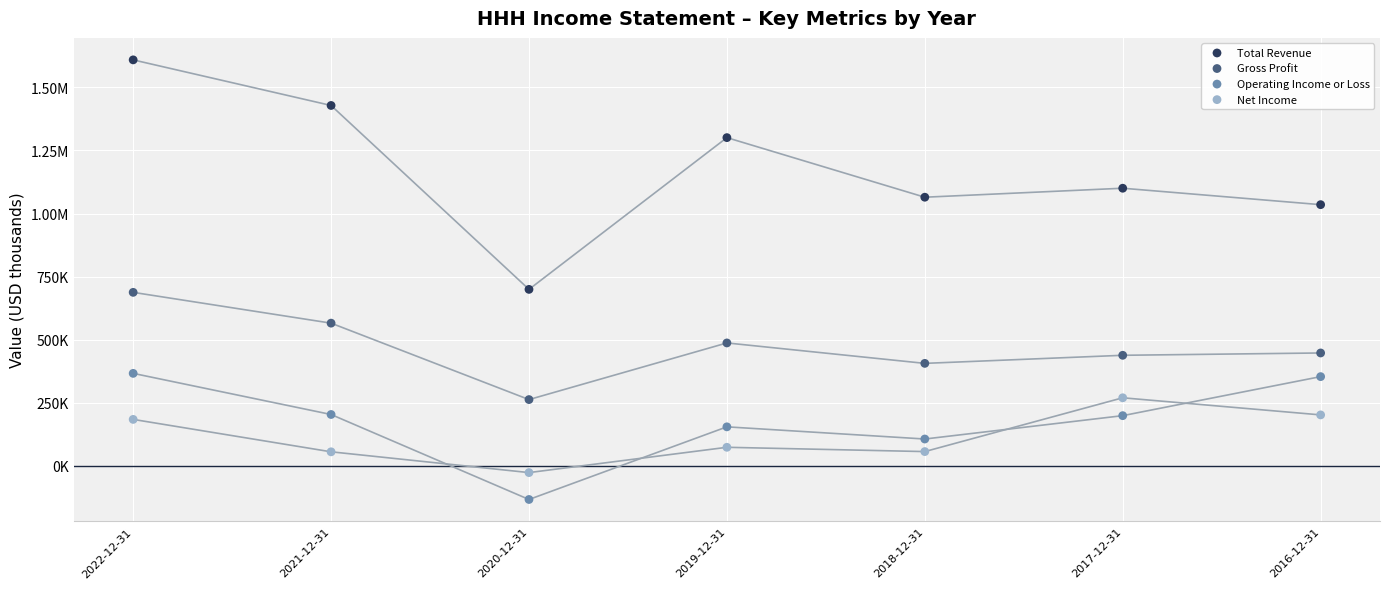

What are all the series names shown in the legend?

Total Revenue, Gross Profit, Operating Income or Loss, Net Income